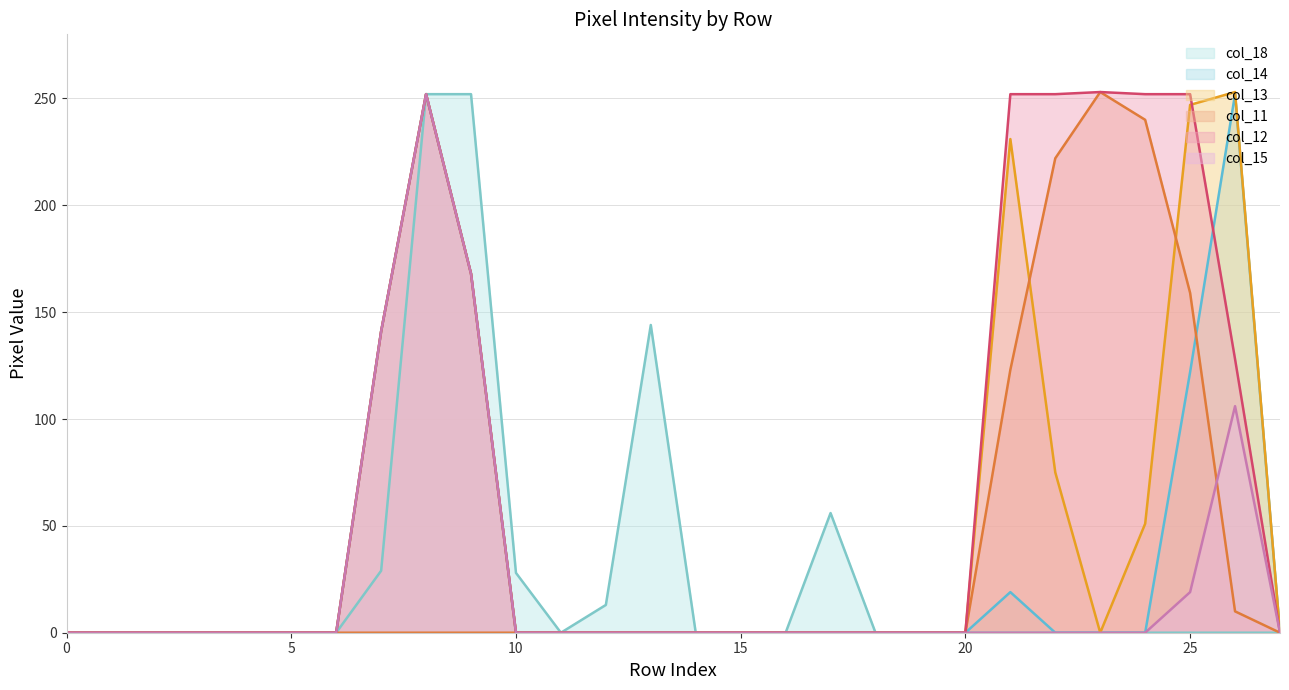

What is the total value across all series at 9?

924